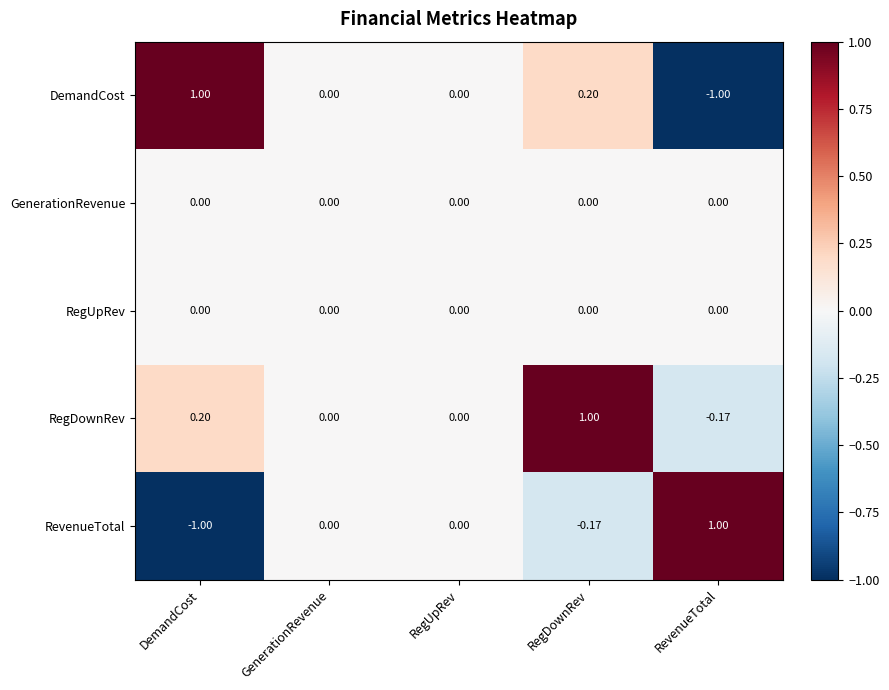

At which label does RegDownRev first exceed 0?

DemandCost